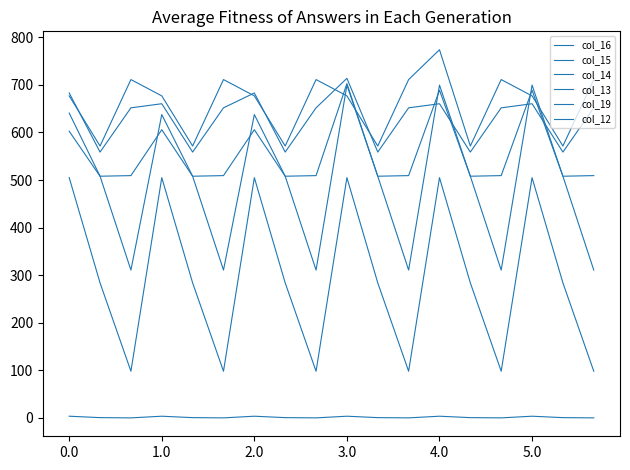

Is this an area chart (filled region under the line)?

No